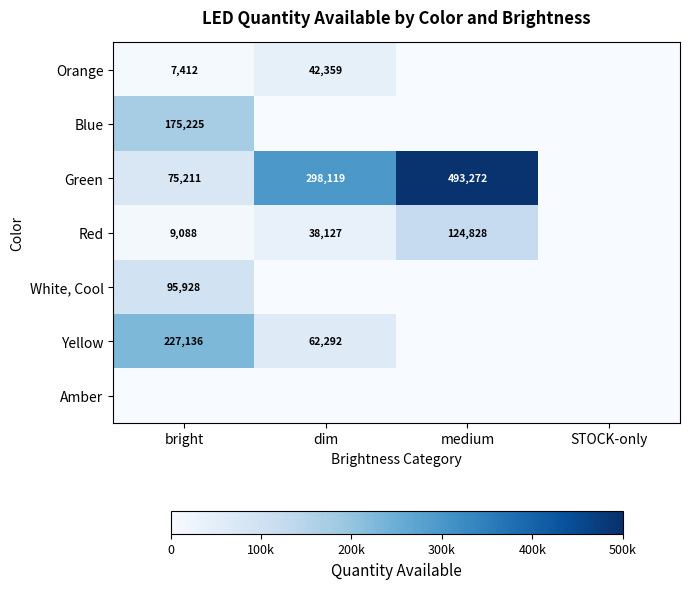

How many series are shown in this chart?

7